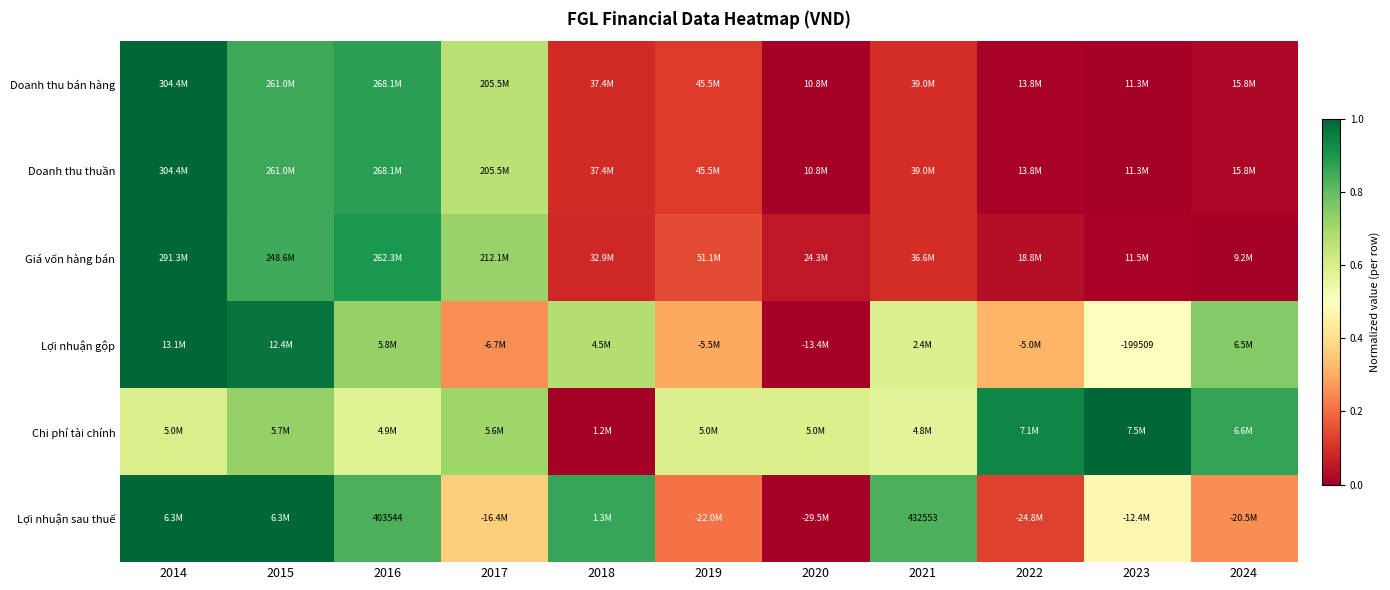

How many data points does each series have?

11